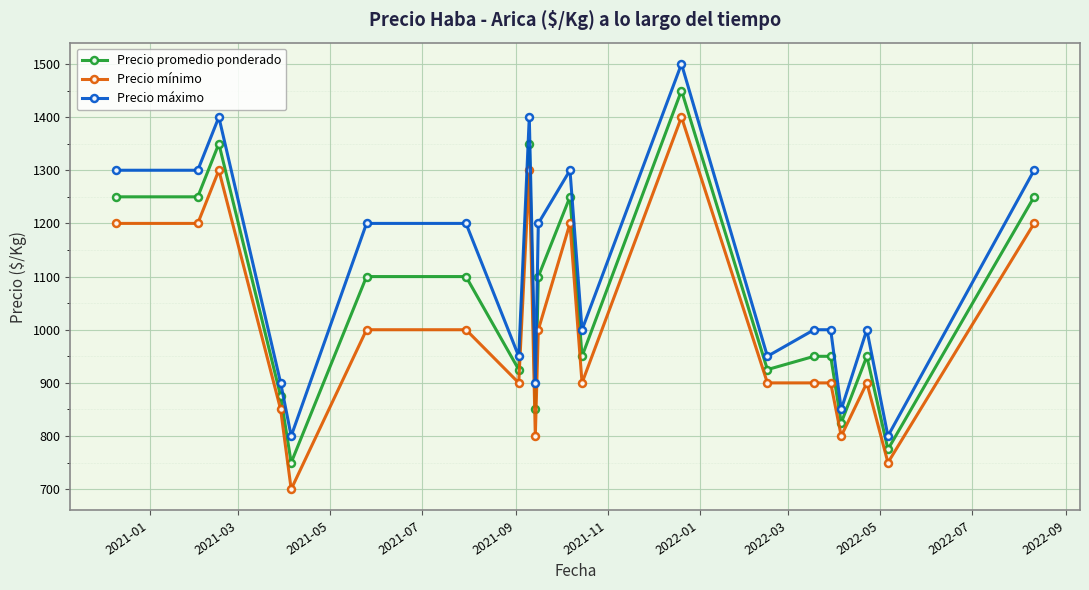

List the series in order of their overall mean, highest first.

Precio máximo, Precio promedio ponderado, Precio mínimo